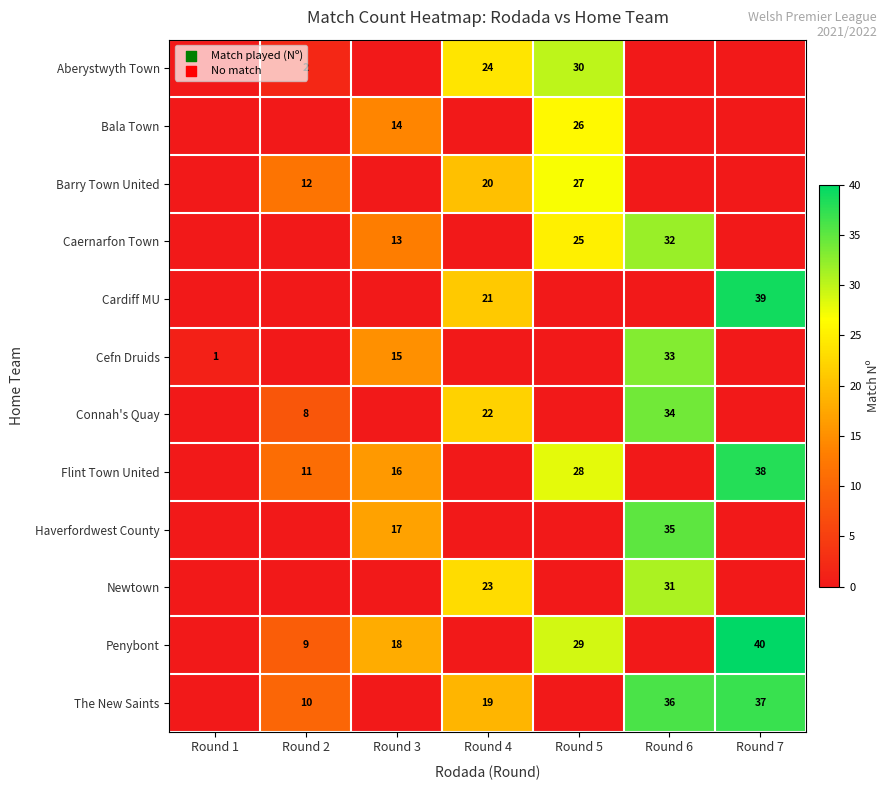

Count the number of categories in the chart.

7